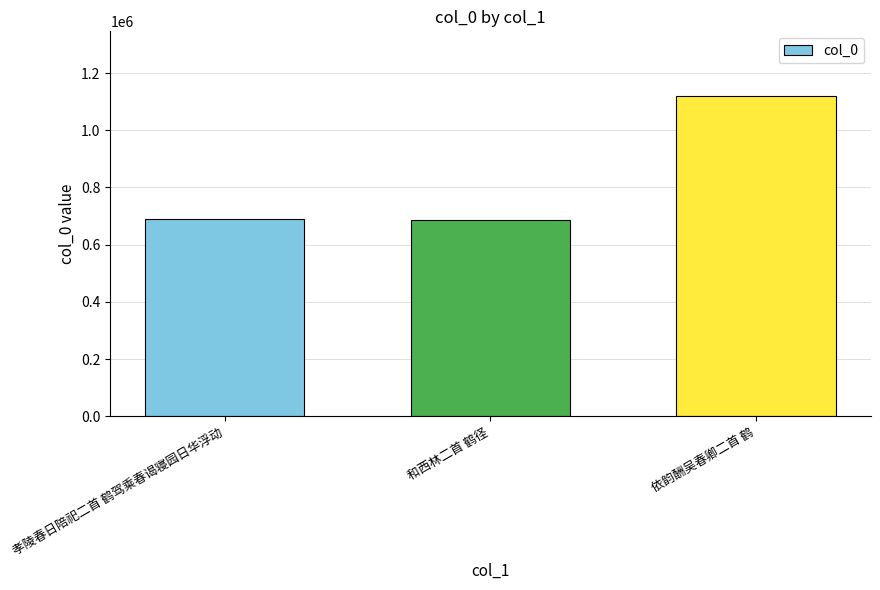

Does the chart contain any negative values?

No